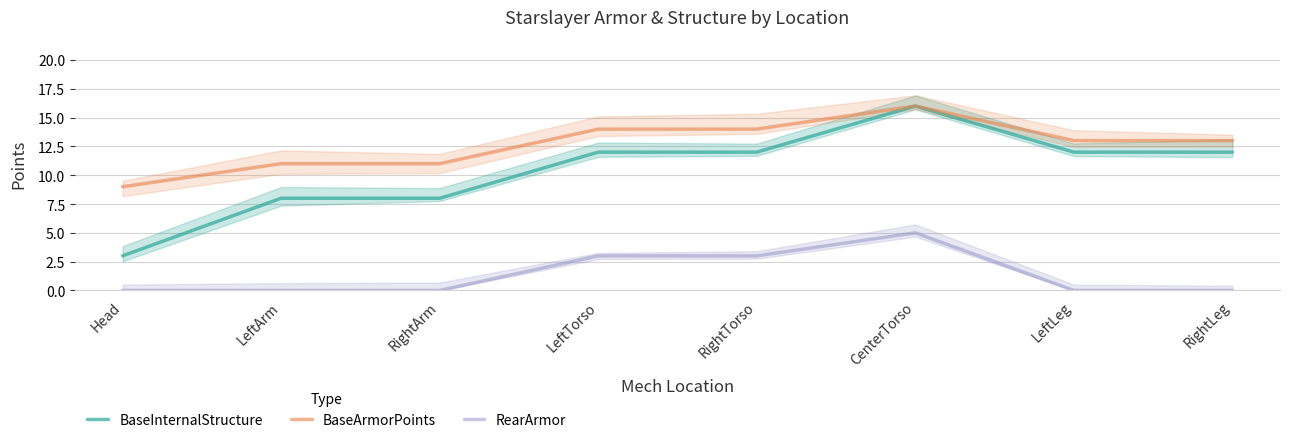

True or false: BaseArmorPoints has more than 2 points higher than both neighbors.

False